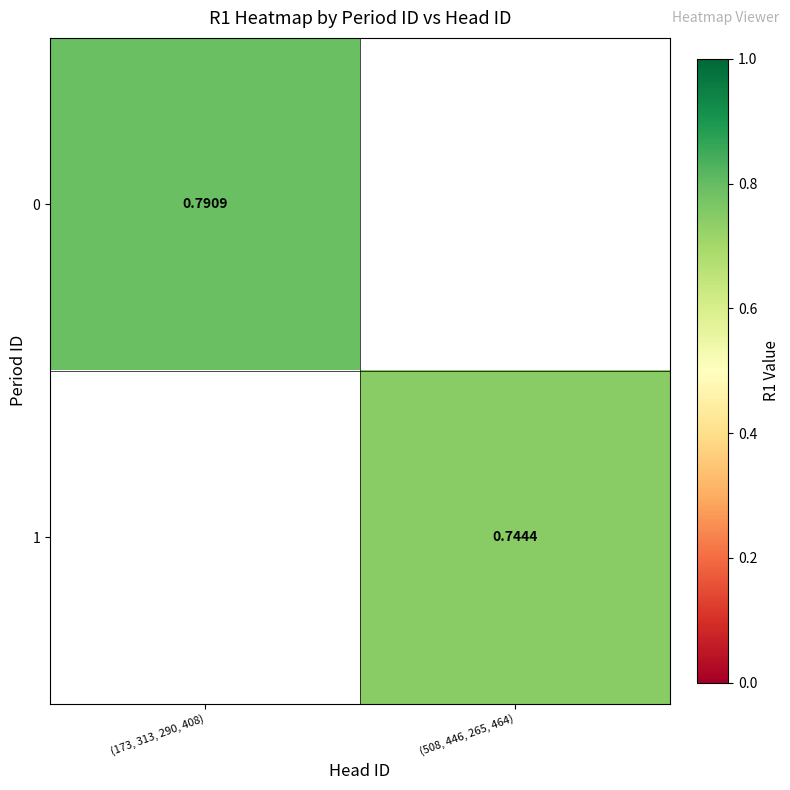

What is the greatest value displayed?

0.8